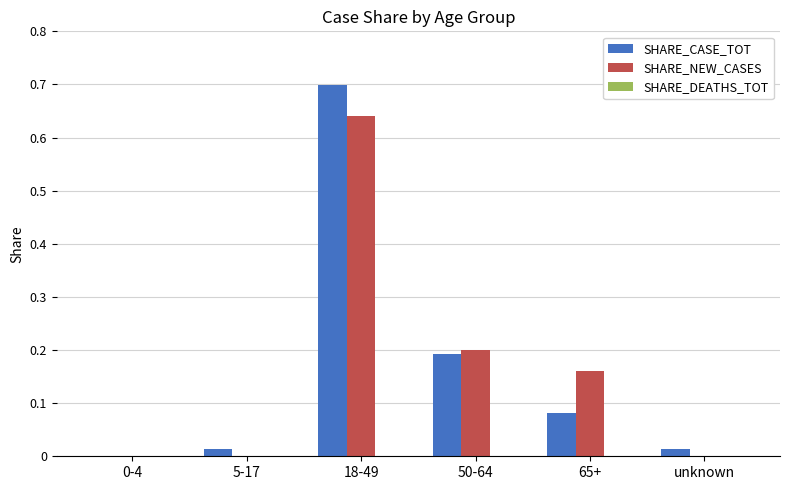

At which label does SHARE_CASE_TOT reach its peak?

18-49